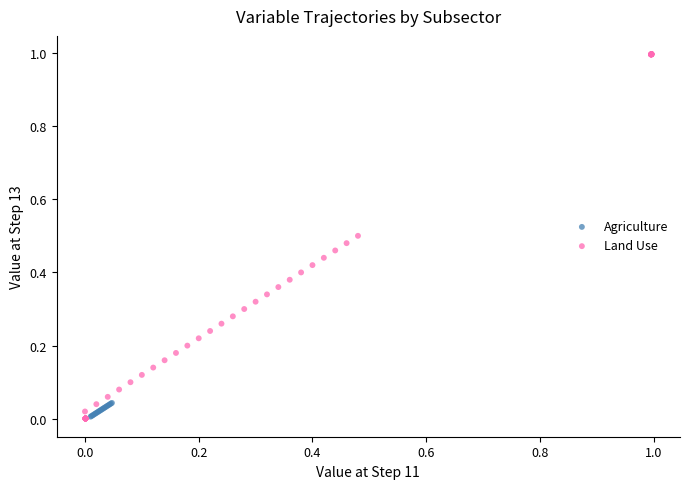

Which series has the largest Y range (max minus min)?

Land Use